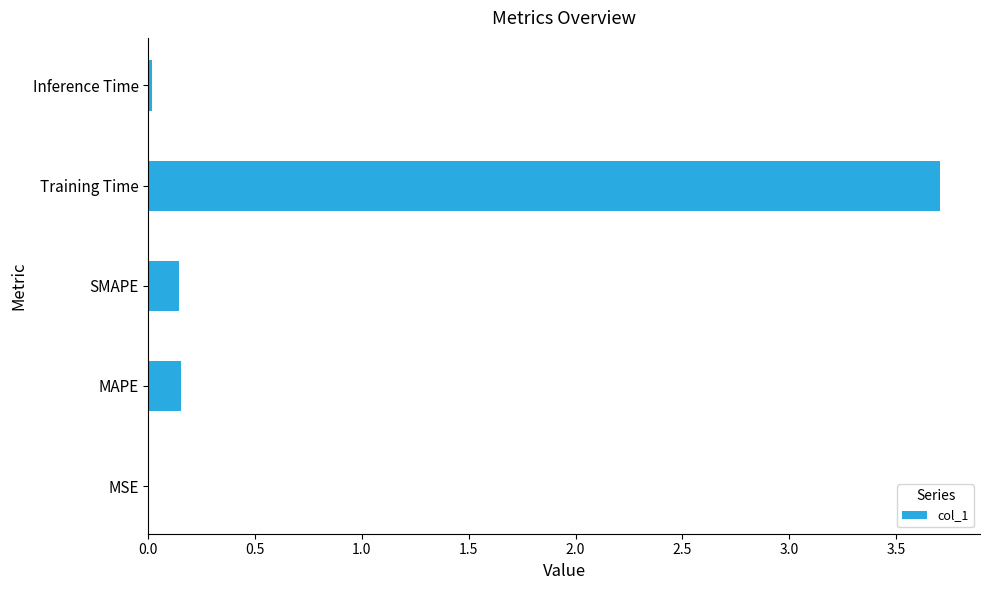

What is the sum of all values?

4.0